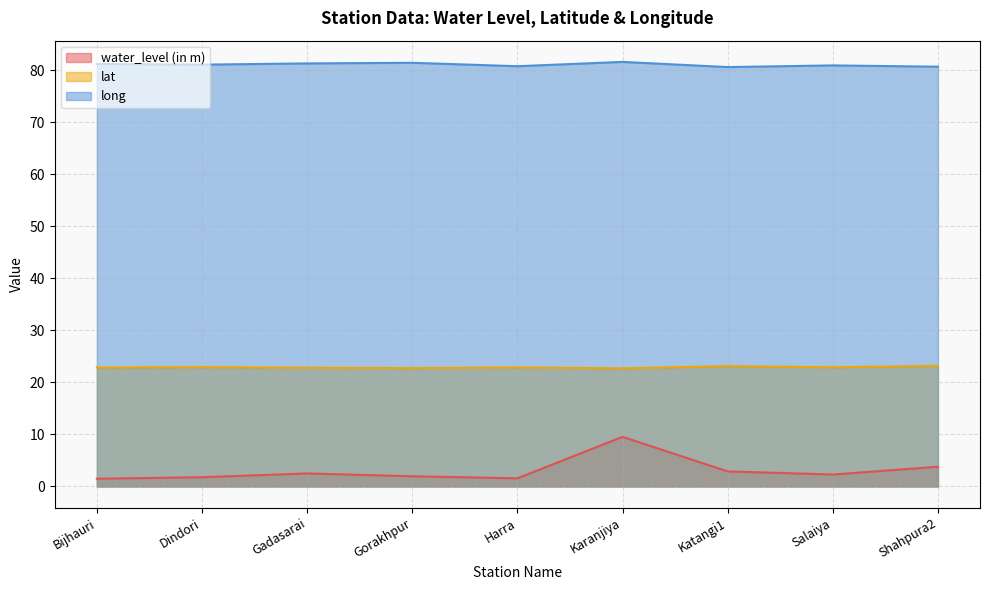

What is the minimum value for water_level (in m)?

1.5